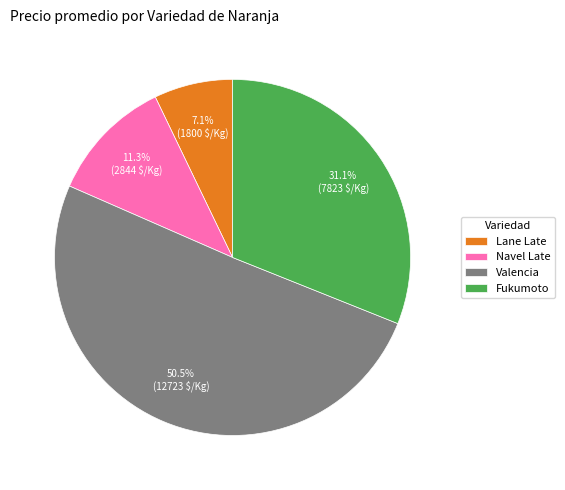

Between Valencia and Fukumoto, which is larger?

Valencia